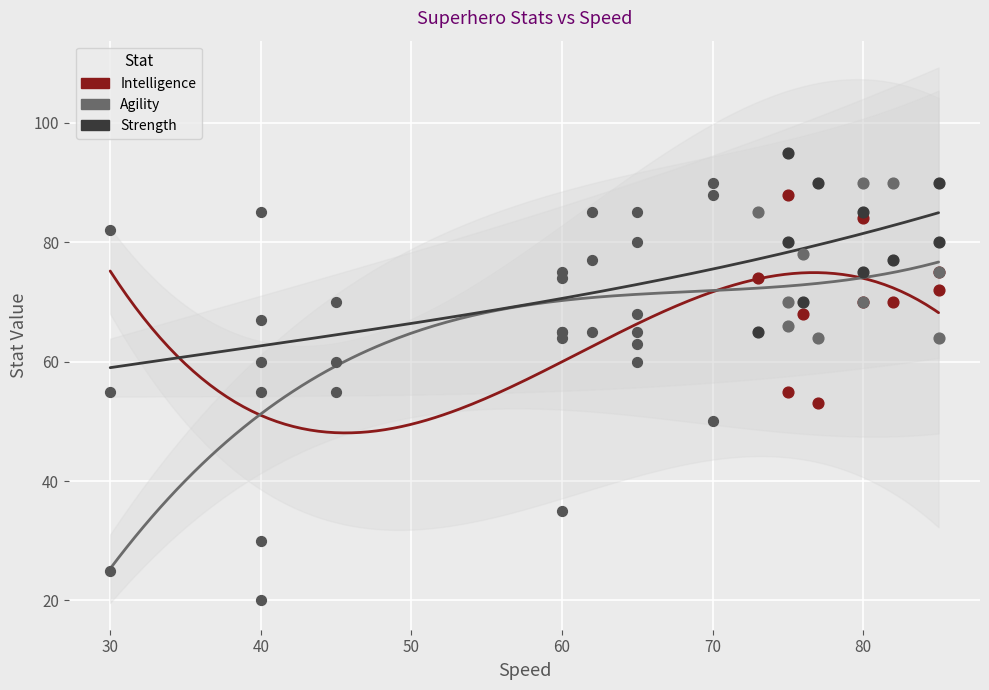

At how many categories does at least one series exceed 32?

20